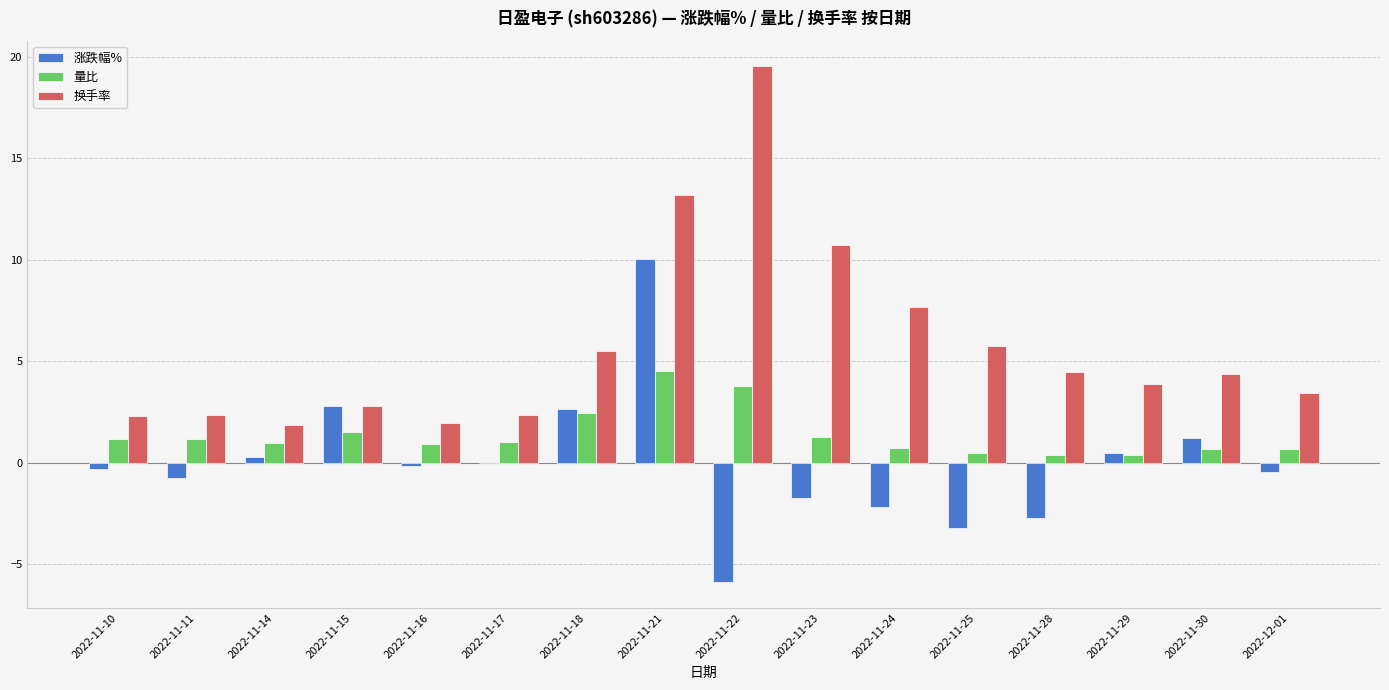

Are the bars grouped side by side (vs. stacked)?

Yes